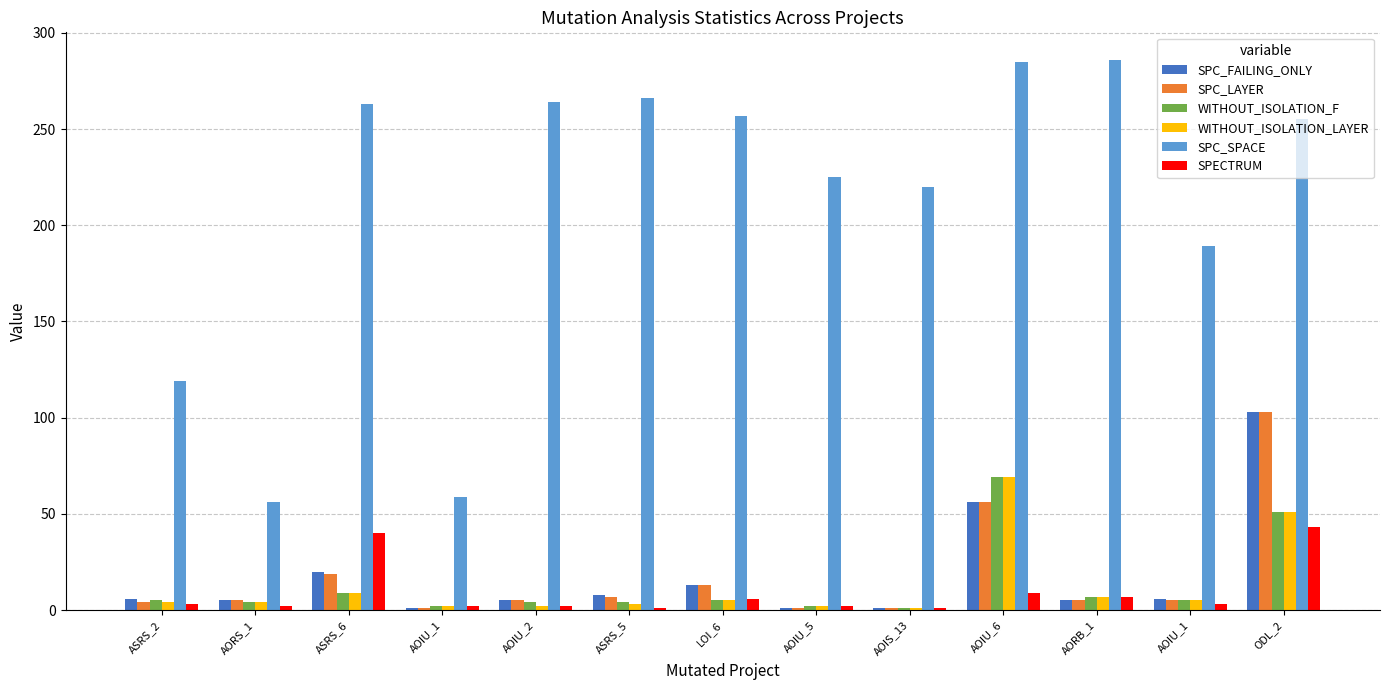

The WITHOUT_ISOLATION_F series shows 2 at AOIU_1. True or false?

True